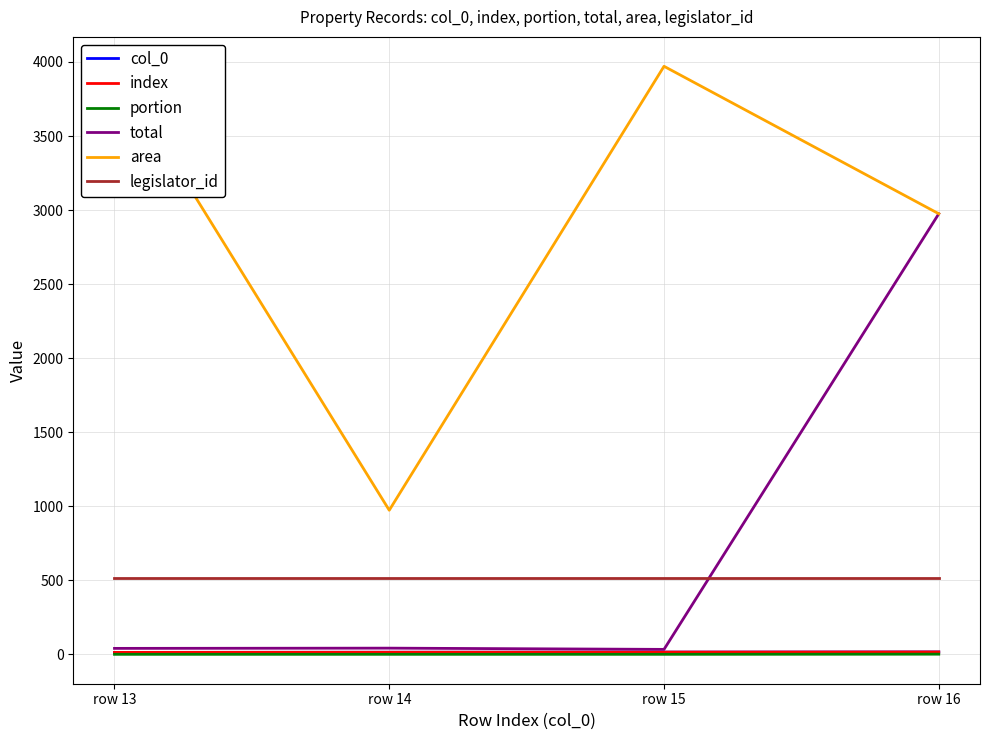

Which label corresponds to the largest value in the chart?

row 13